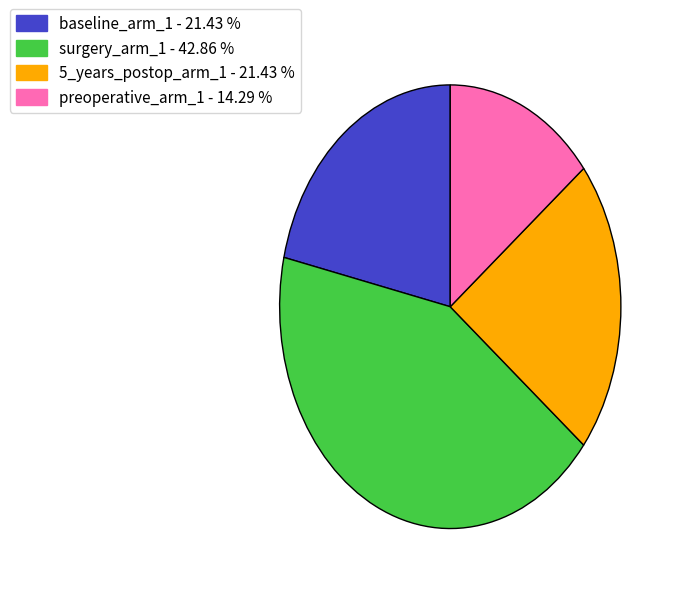

Is there any slice that represents more than half of the pie?

No